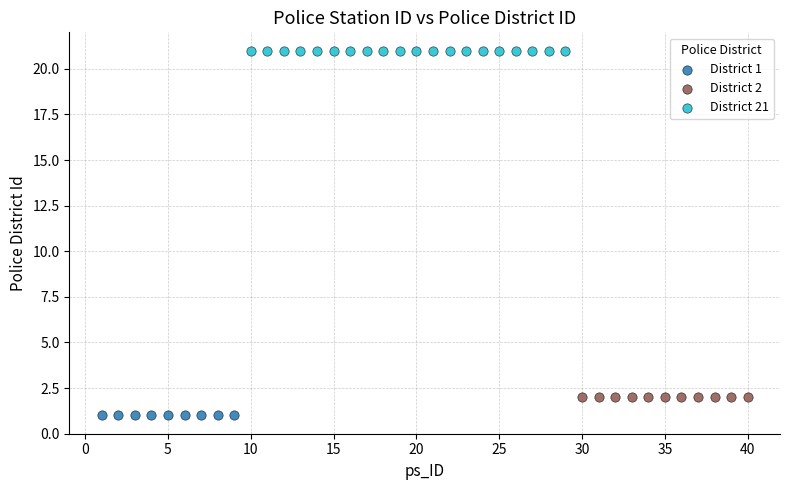

Which series reaches the minimum Y coordinate?

District 1